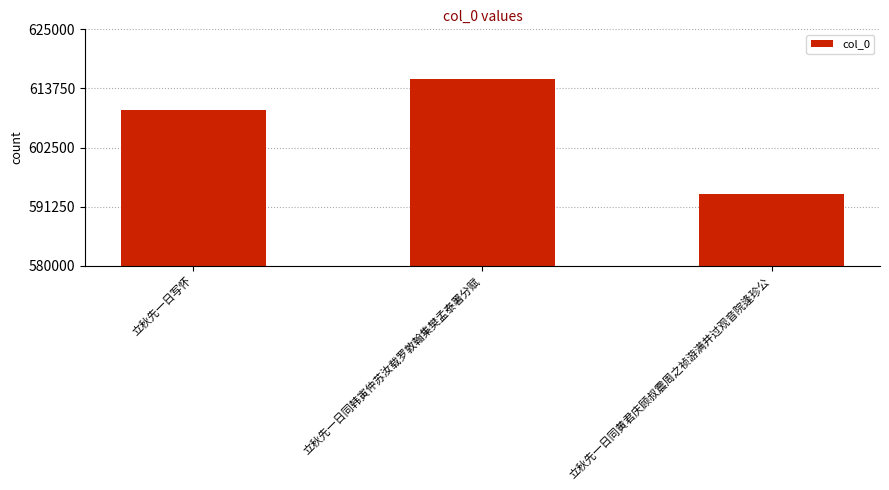

Is it true that the value at 立秋先一日同韩寅仲苏汝载罗敦翰集樊孟泰署分赋 is 331308?

False